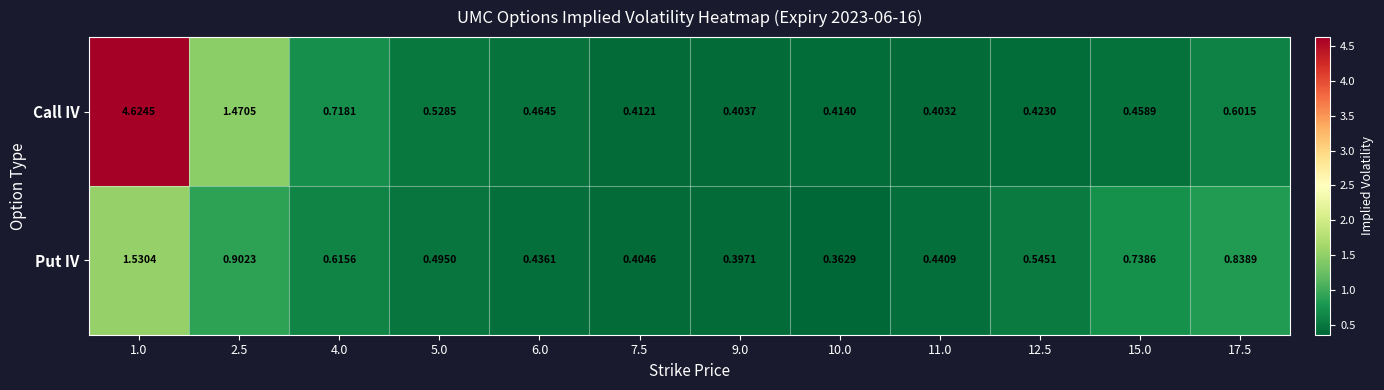

Which category has the lowest value across all series?

10.0